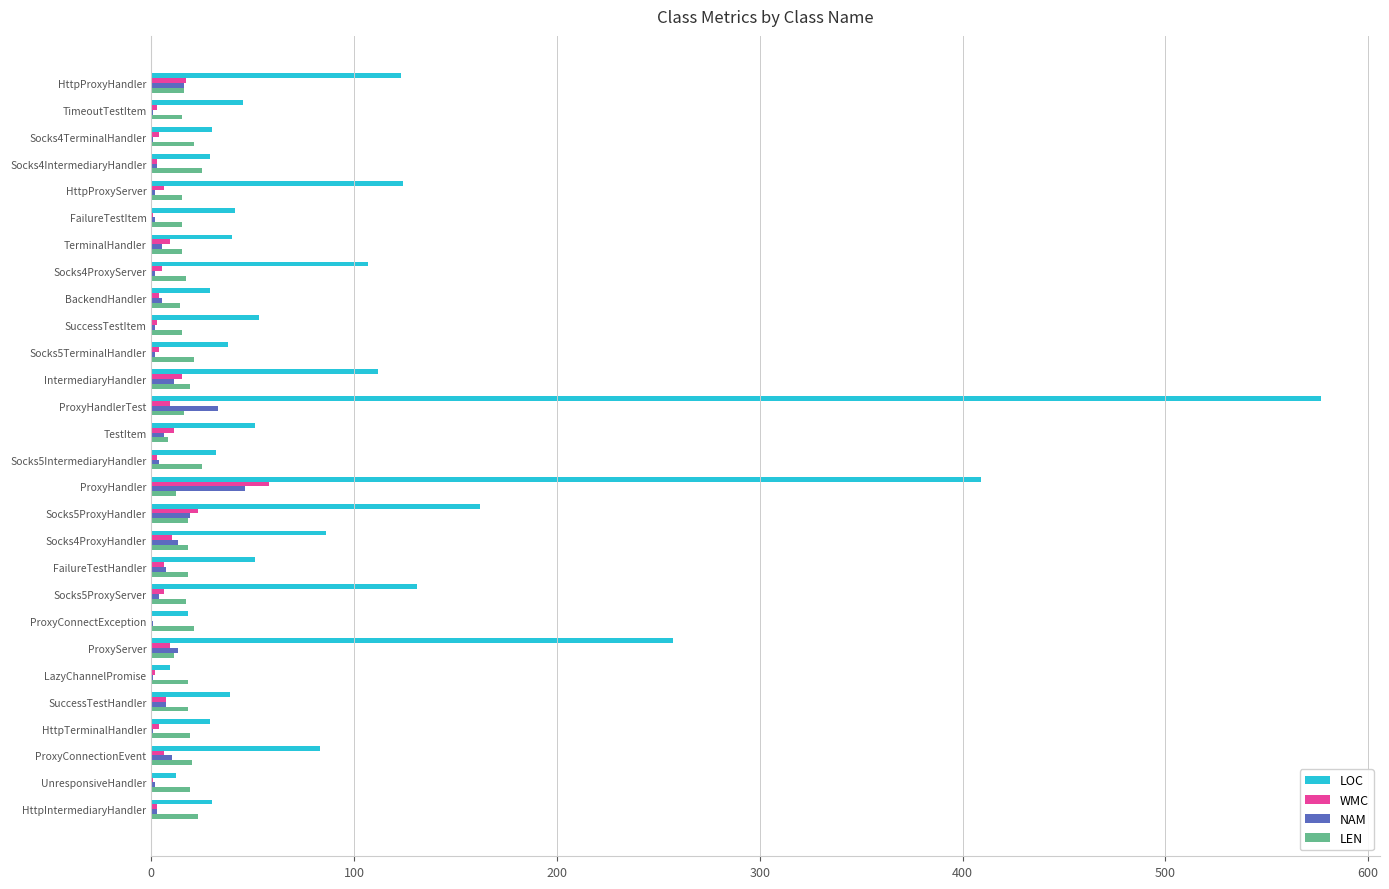

What is the maximum value shown in the chart?

577